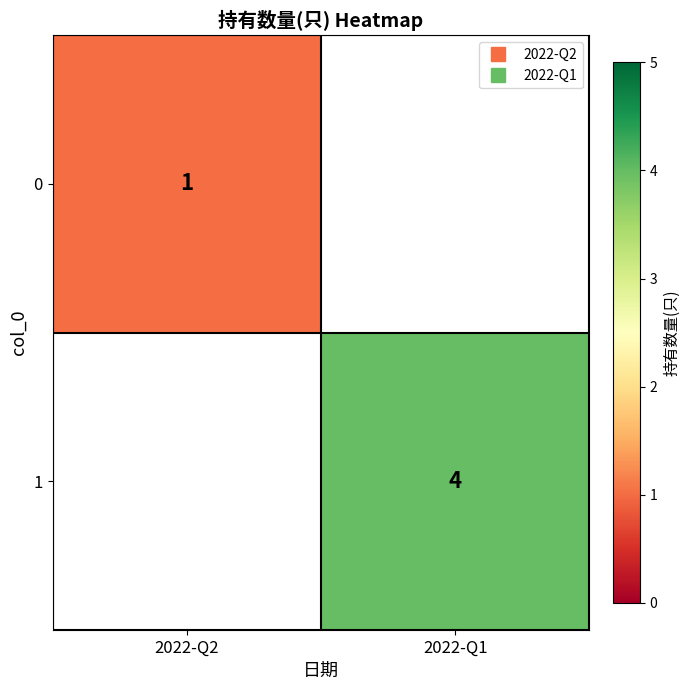

Rank the categories by 1 value from lowest to highest.

2022-Q2, 2022-Q1